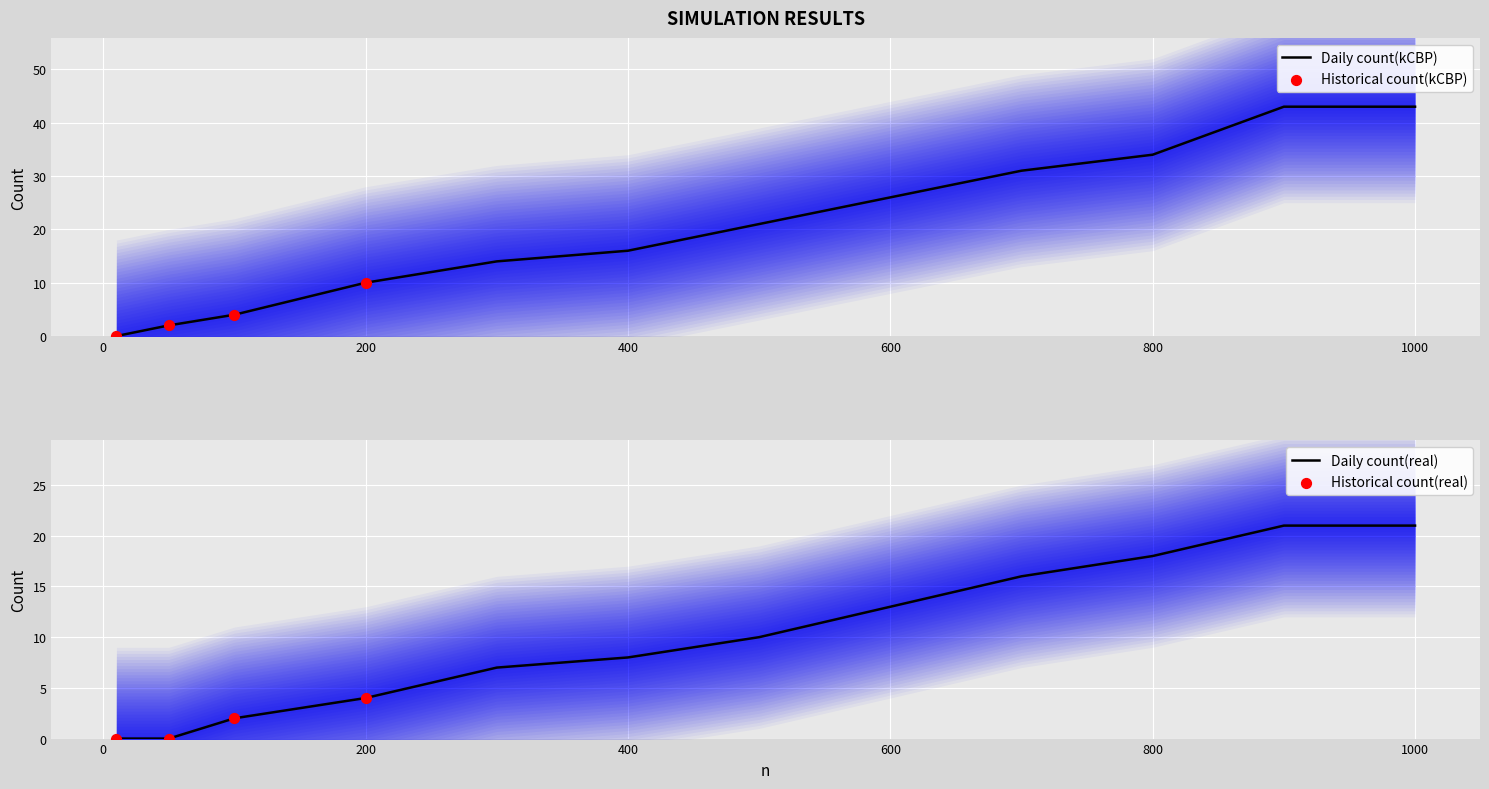

Which series contains the lowest Y value?

count(kCBP)